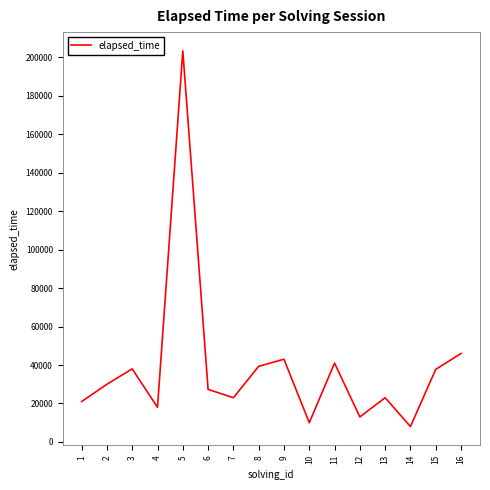

How many lines are shown in the chart?

1